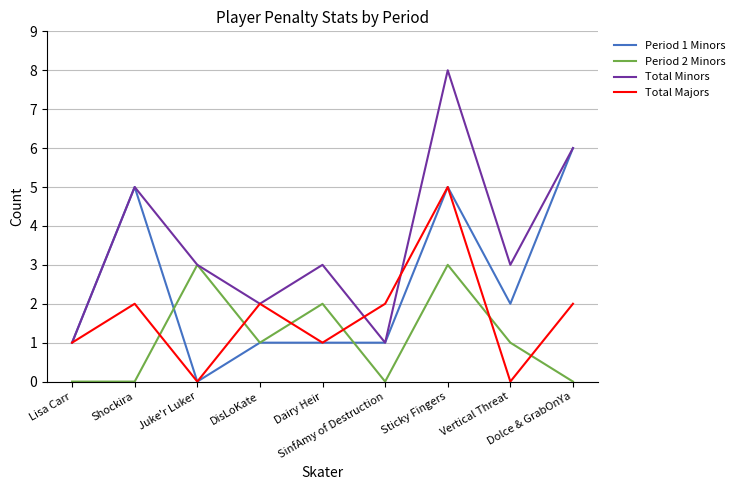

Reading left to right, transcribe all the data shown in this chart.

Period 1 Minors: Lisa Carr=1	Shockira=5	Juke'r Luker=0	DisLoKate=1	Dairy Heir=1	SinfAmy of Destruction=1	Sticky Fingers=5	Vertical Threat=2	Dolce & GrabOnYa=6
Period 2 Minors: Lisa Carr=0	Shockira=0	Juke'r Luker=3	DisLoKate=1	Dairy Heir=2	SinfAmy of Destruction=0	Sticky Fingers=3	Vertical Threat=1	Dolce & GrabOnYa=0
Total Minors: Lisa Carr=1	Shockira=5	Juke'r Luker=3	DisLoKate=2	Dairy Heir=3	SinfAmy of Destruction=1	Sticky Fingers=8	Vertical Threat=3	Dolce & GrabOnYa=6
Total Majors: Lisa Carr=1	Shockira=2	Juke'r Luker=0	DisLoKate=2	Dairy Heir=1	SinfAmy of Destruction=2	Sticky Fingers=5	Vertical Threat=0	Dolce & GrabOnYa=2